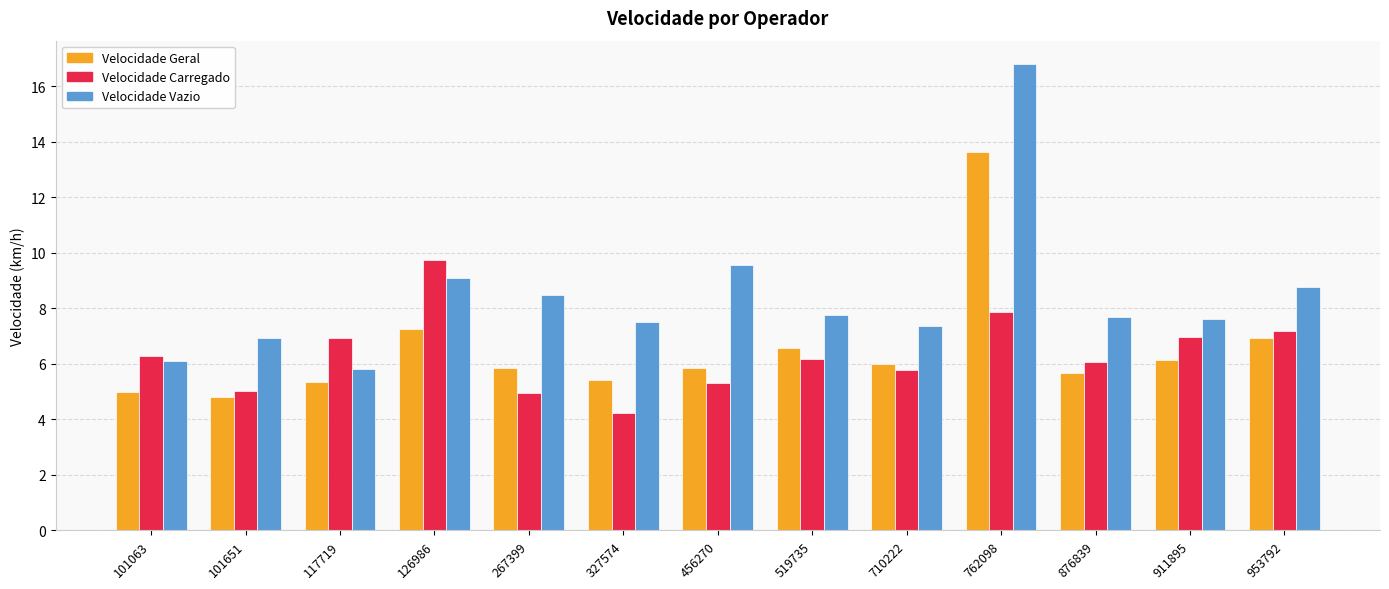

Which series has the largest range (max minus min)?

Velocidade Vazio